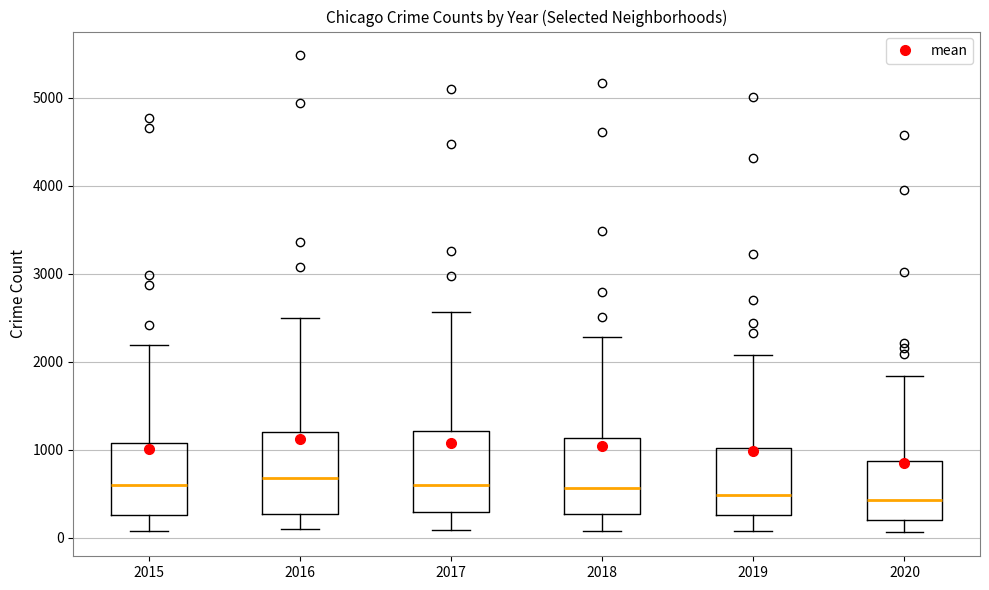

Reading left to right, read every box against the y-axis: the position of its median line, the range the box covers, and the ends of its whiskers. The values are not printed on the chart, so give them approximately, as read against the axis.

2015: median 600, box 300 to 1100, whiskers 100 to 2200
2016: median 700, box 300 to 1200, whiskers 100 to 2500
2017: median 600, box 300 to 1200, whiskers 100 to 2600
2018: median 600, box 300 to 1100, whiskers 100 to 2300
2019: median 500, box 300 to 1000, whiskers 100 to 2100
2020: median 400, box 200 to 900, whiskers 100 to 1800